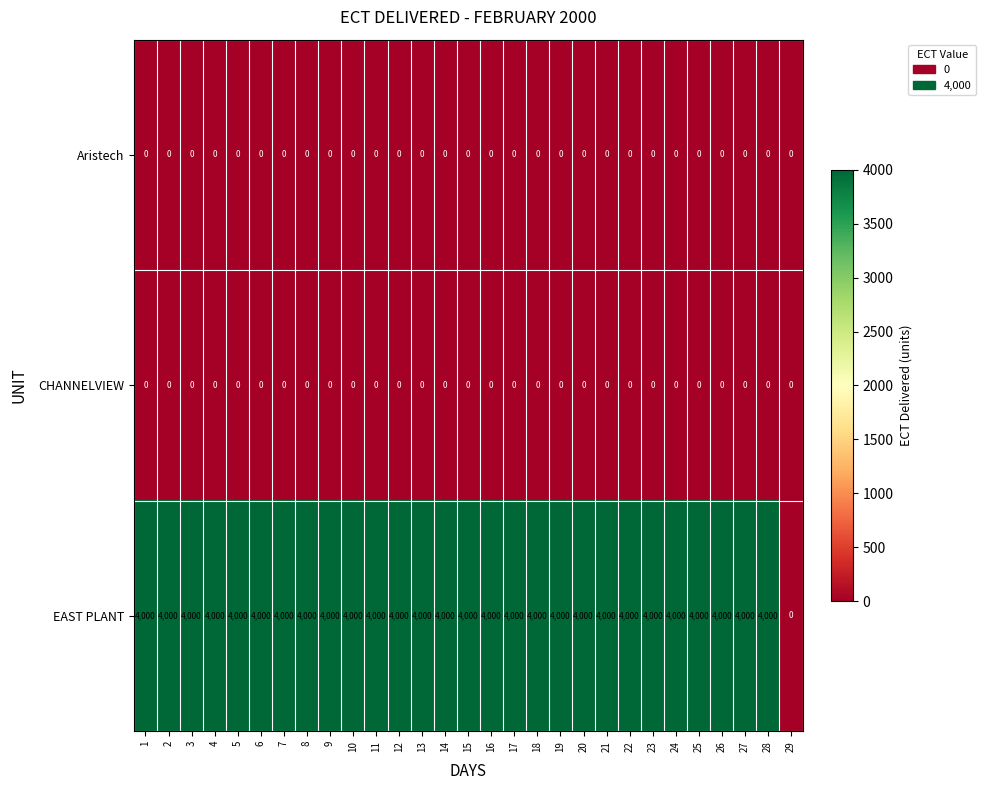

Is it true that CHANNELVIEW equals 0 at 27?

True